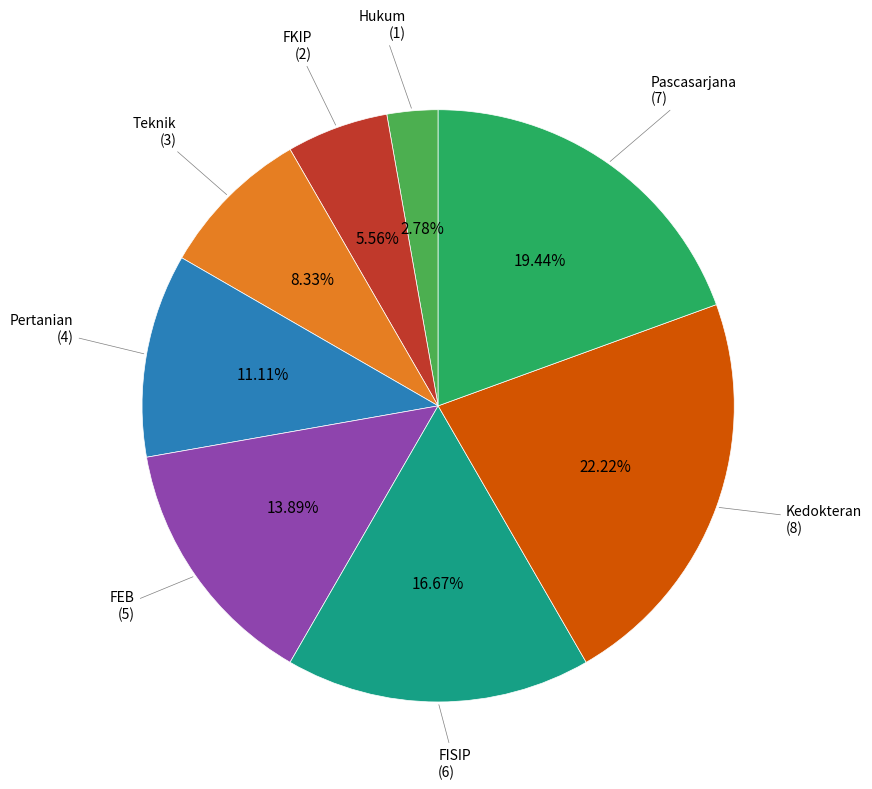

Does any single category account for the majority?

No